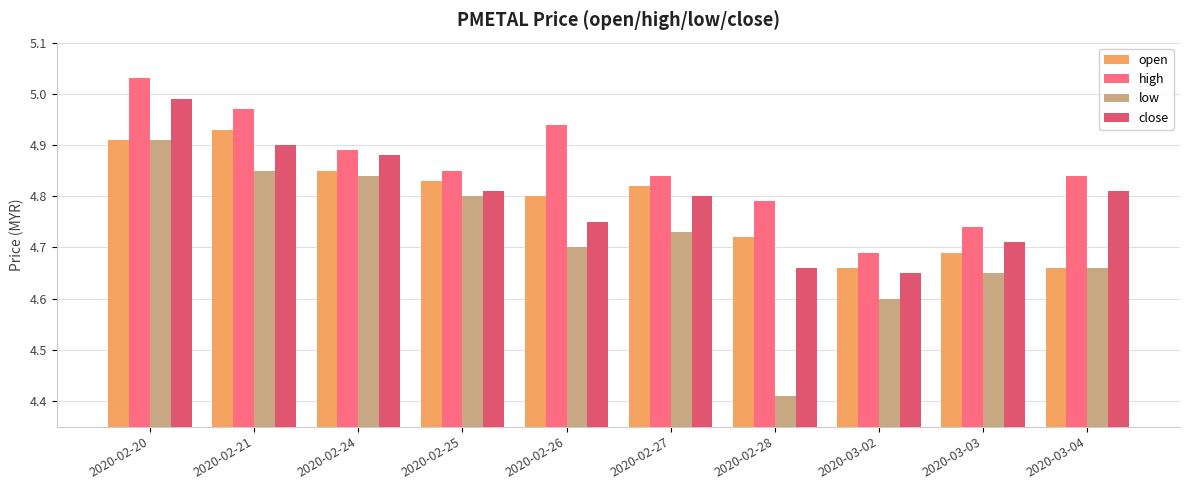

What is the difference between the second highest and minimum values in the low series?

0.4